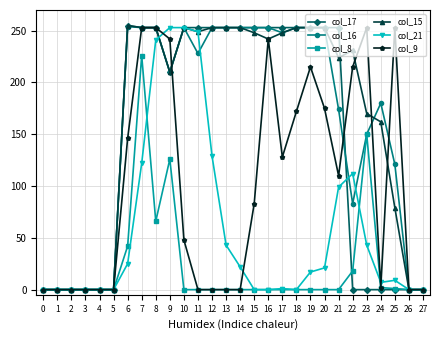

At which label is col_8 closest to 113?

9